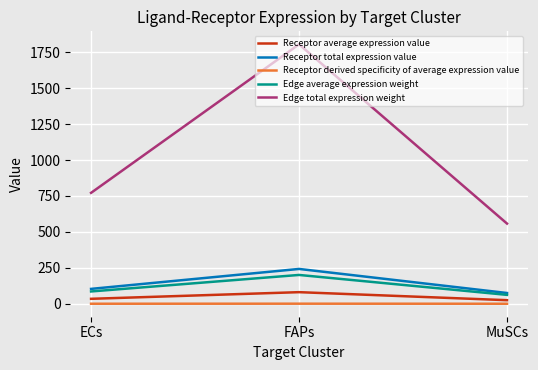

What is the highest value of the Edge total expression weight series?

1804.9